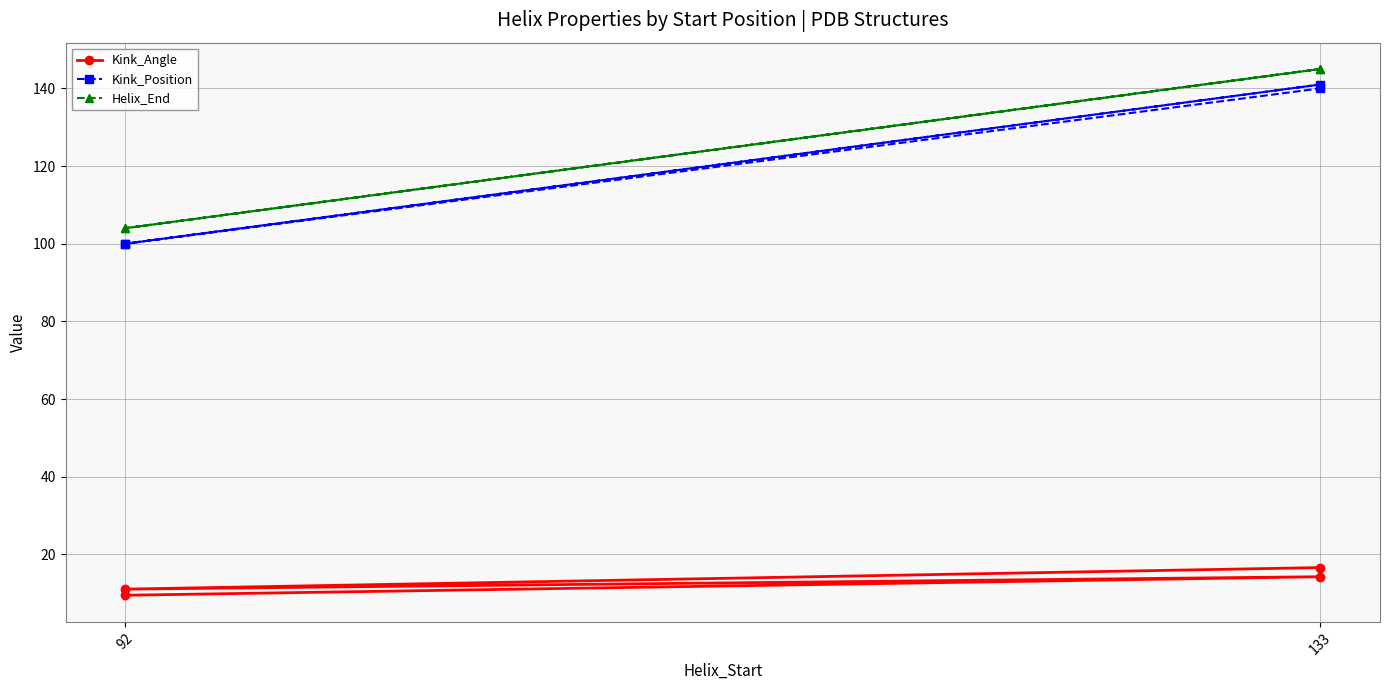

Reading left to right, transcribe all the data shown in this chart.

Kink_Angle: 9.5	14.2	11.0	16.6
Kink_Position: 100.0	141.0	100.0	140.0
Helix_End: 104.0	145.0	104.0	145.0